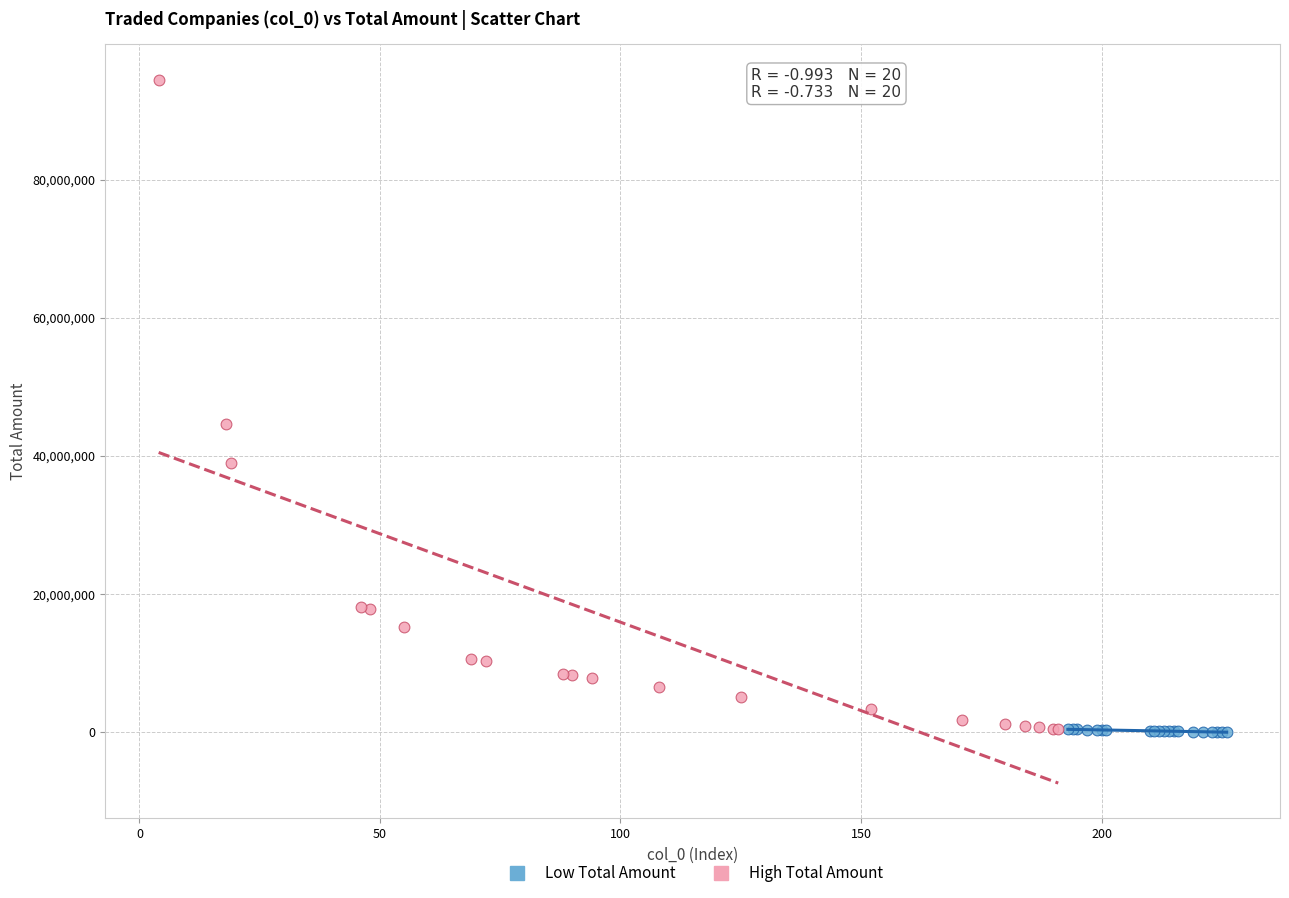

Which series contains the highest Y value?

High Total Amount